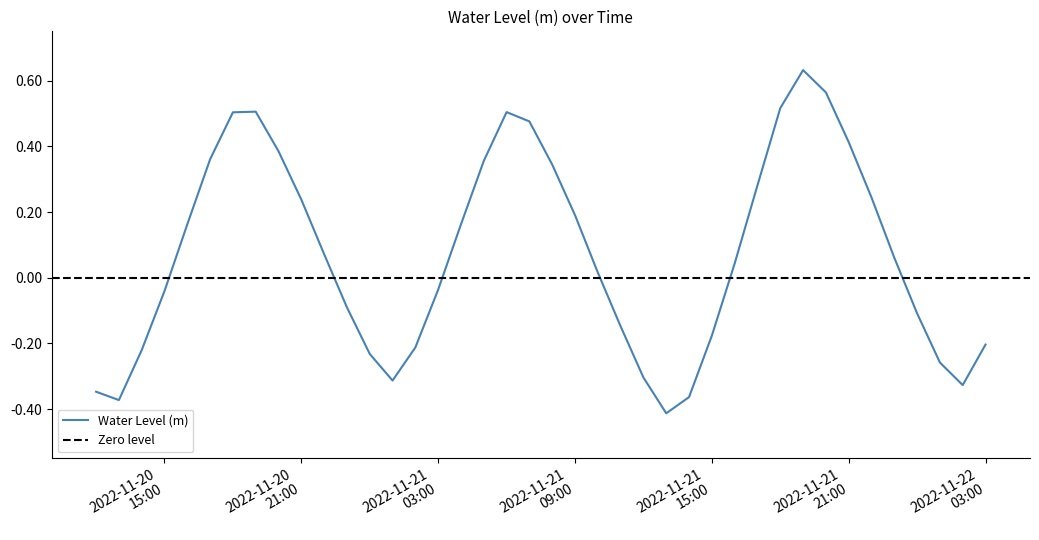

What is the label of the 26th point from the left?

2022-11-21 13:00:00